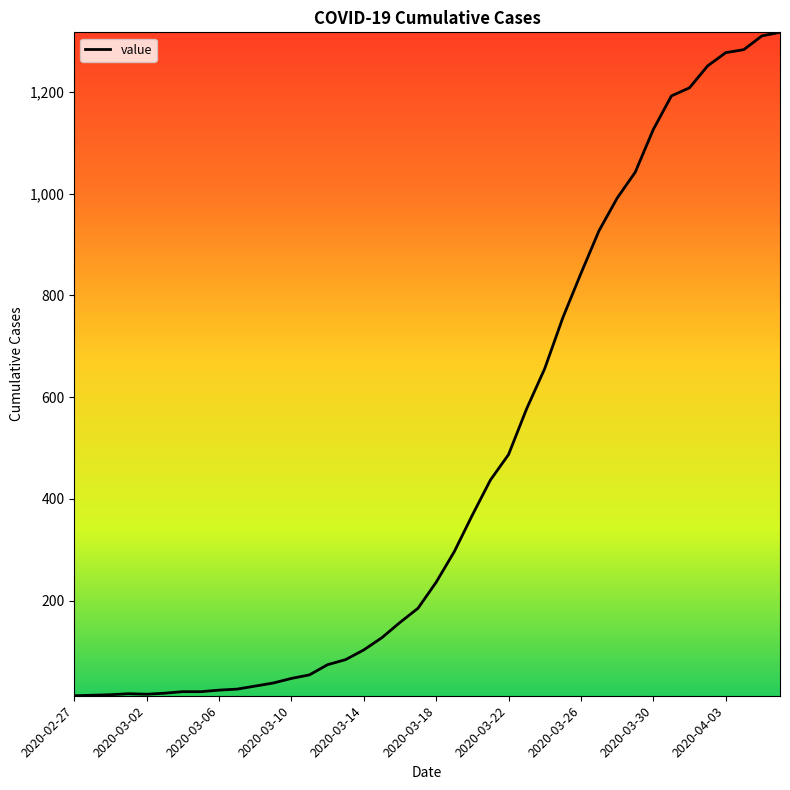

What is the difference between the maximum and minimum values?

1304